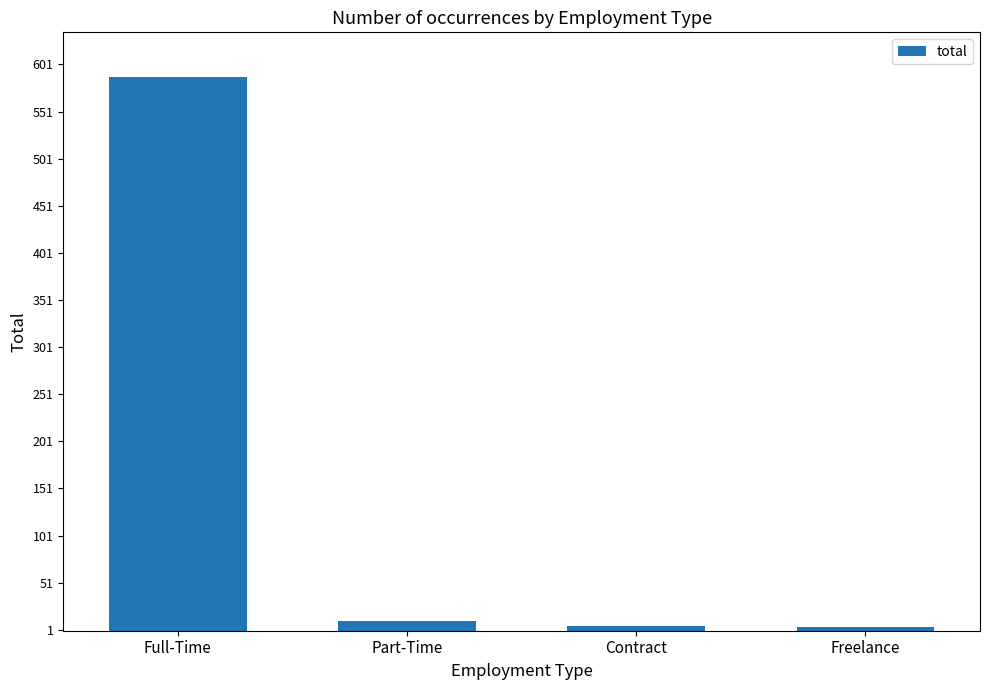

What is the difference between the maximum and minimum values?

584